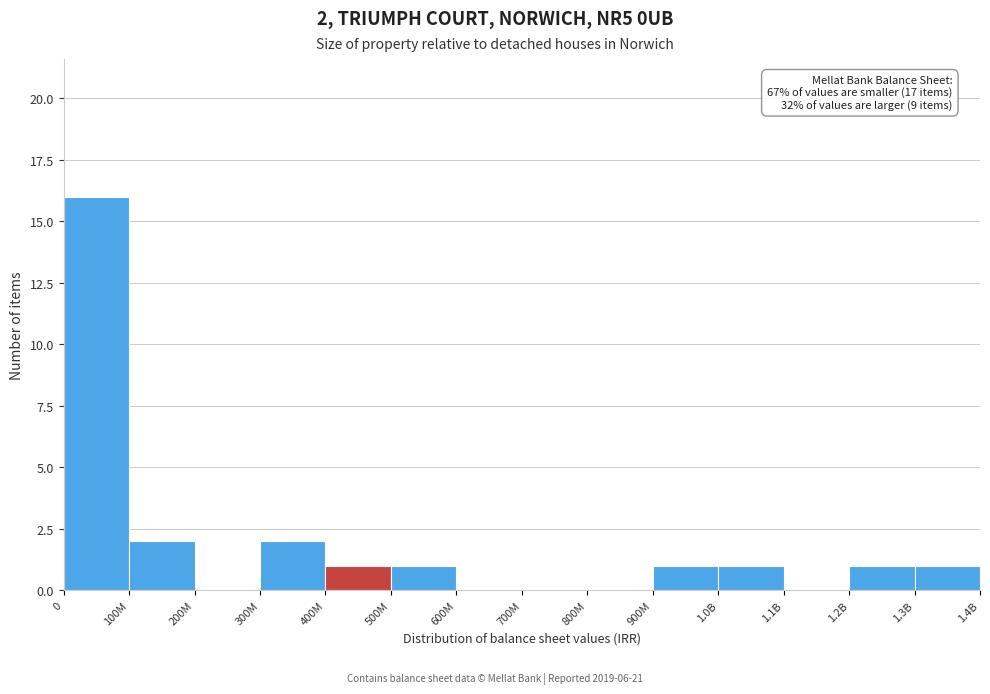

Reading left to right, extract all data points from this chart.

0=16	100M=2	200M=0	300M=2	400M=1	500M=1	600M=0	700M=0	800M=0	900M=1	1.0B=1	1.1B=0	1.2B=1	1.3B=1